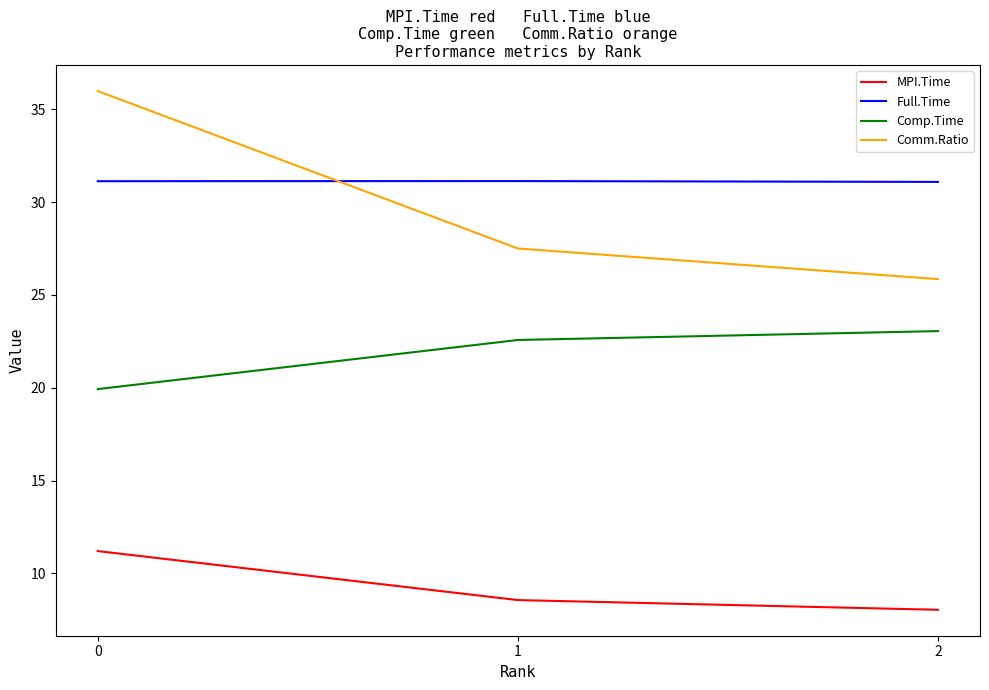

At 0, list the series in order from smallest to largest.

MPI.Time, Comp.Time, Full.Time, Comm.Ratio